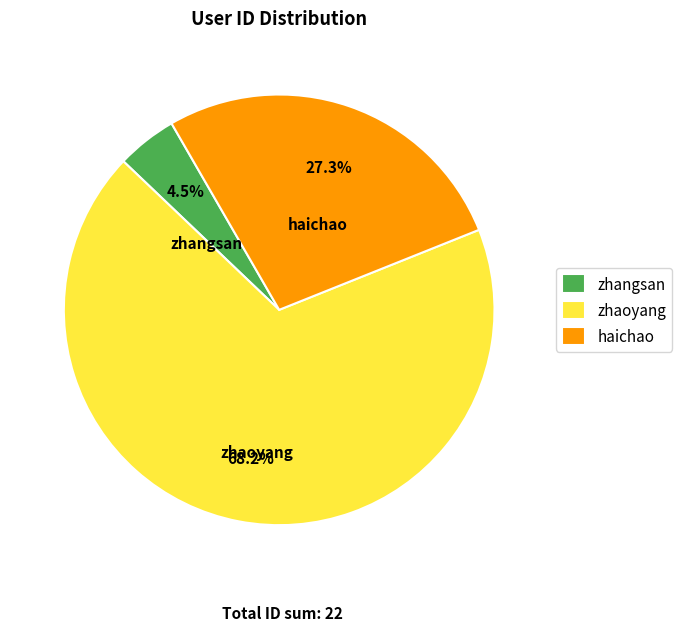

What percentage is the zhaoyang slice, to the nearest percent?

68%